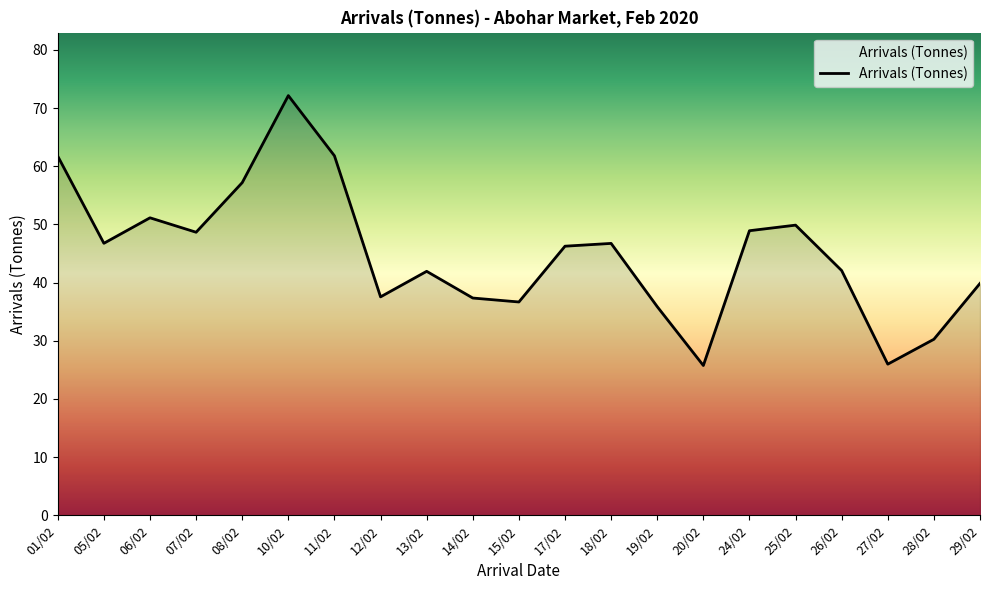

What position from the left is 12/02?

8